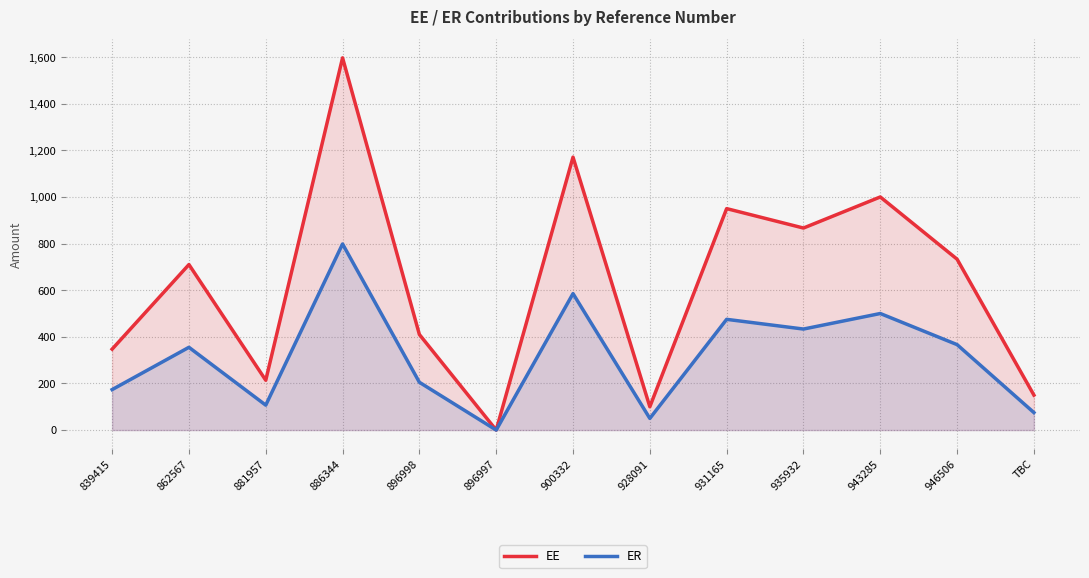

How many values in EE are above zero?

12